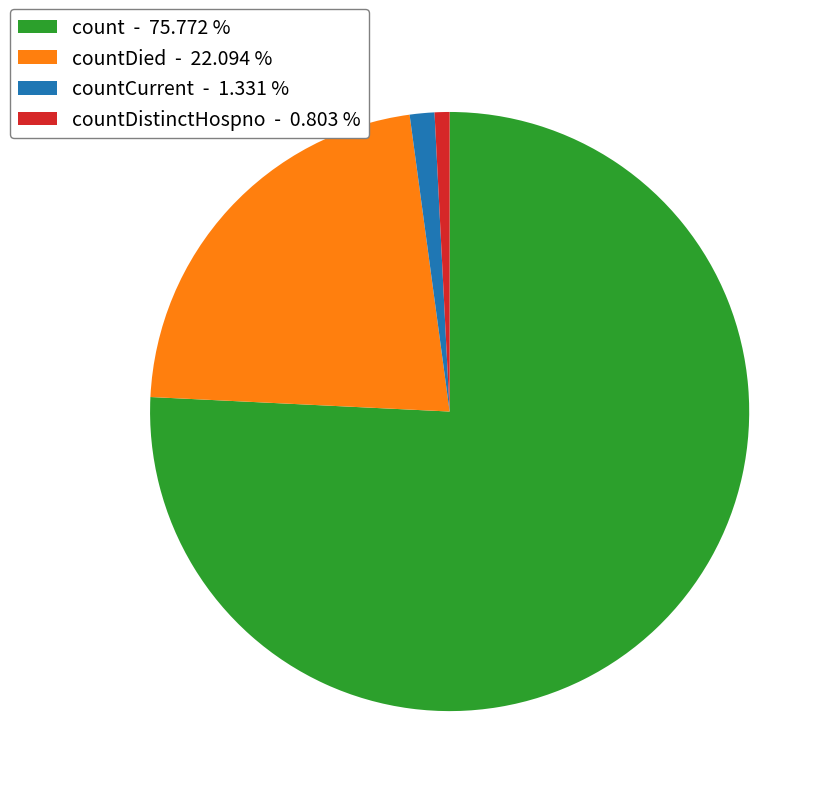

Which category has the smallest portion of the pie?

countDistinctHospno - 0.803 %